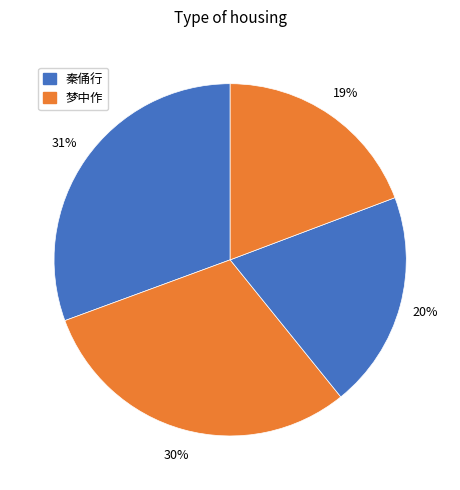

How many segments does this pie chart have?

4